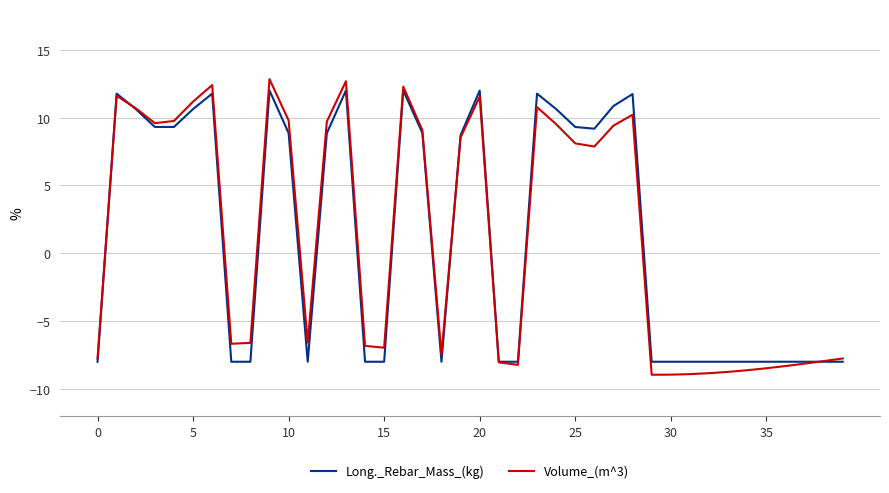

What is the maximum value shown in the chart?

12.8